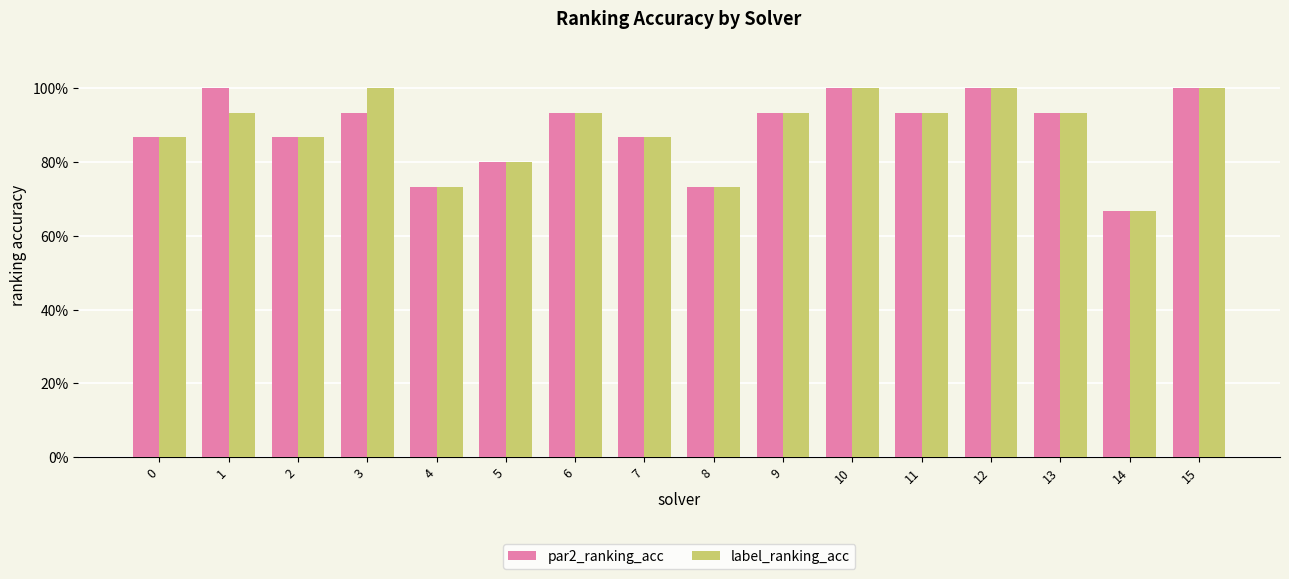

Does the chart contain stacked bars?

No